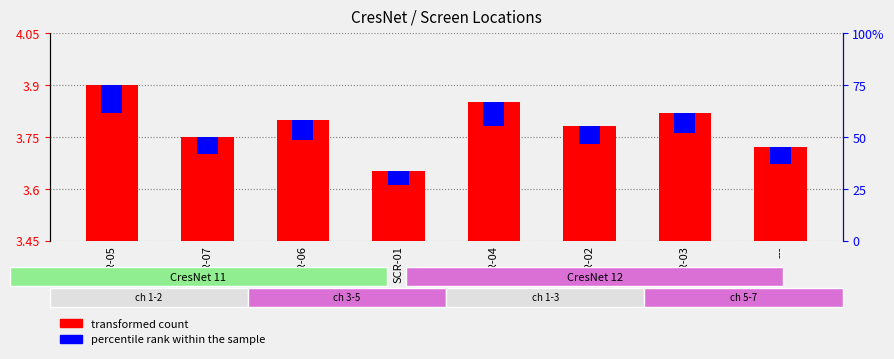

Which category has the lowest value across all series?

SCR-01